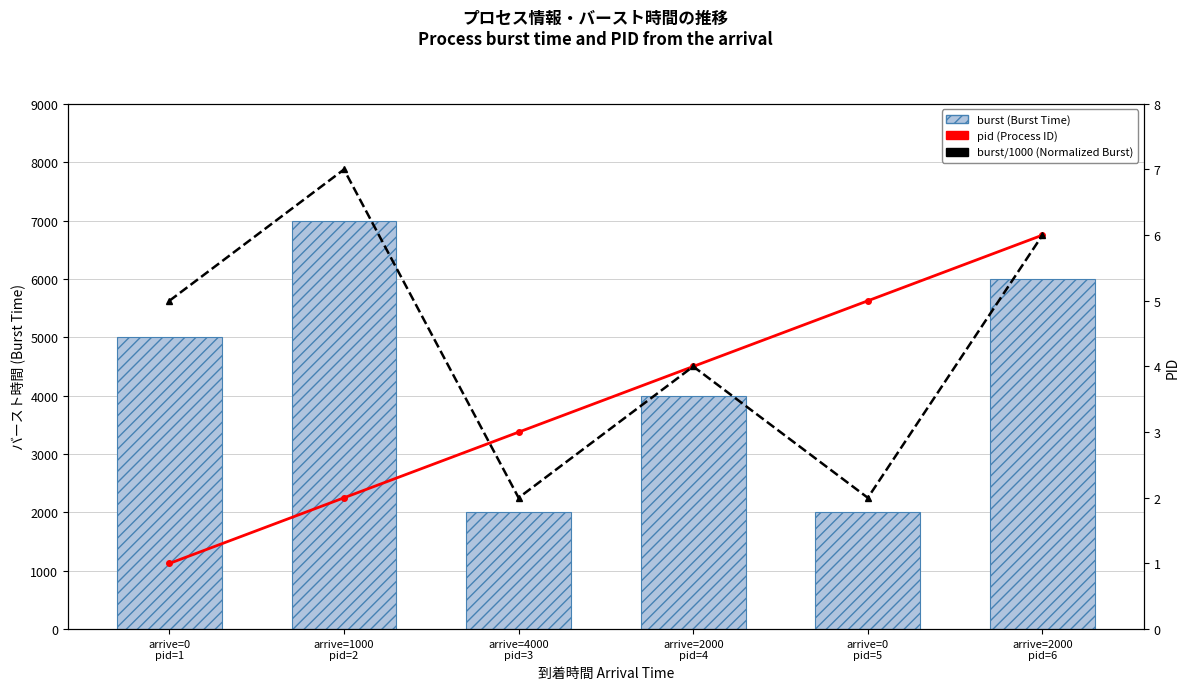

Which series has the largest total across all categories?

burst